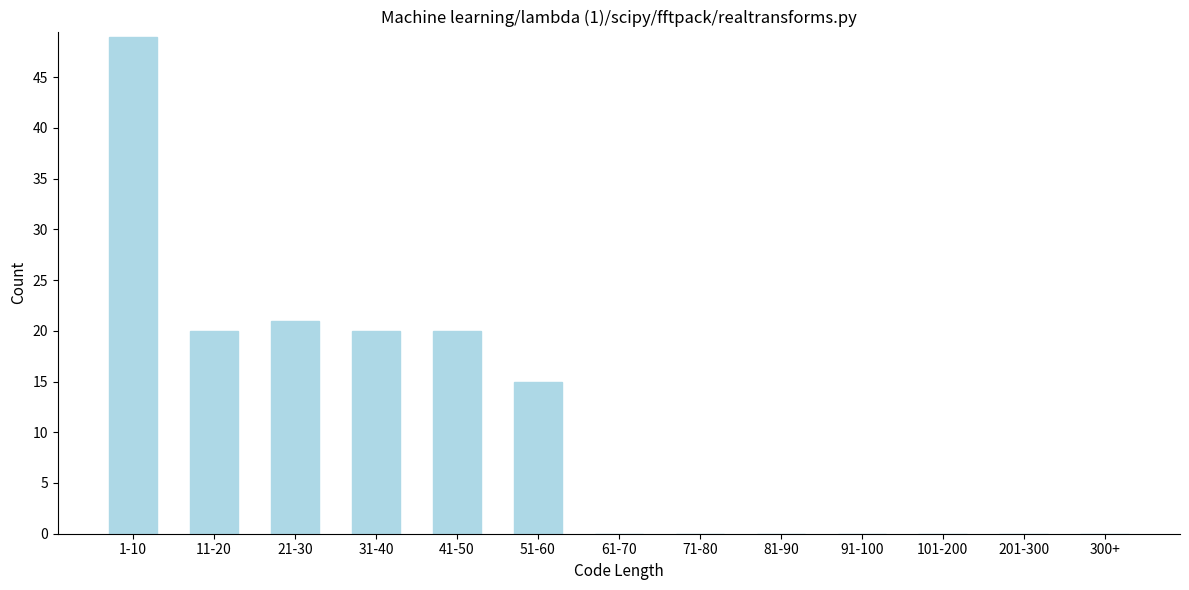

Reading right to left, transcribe all the data shown in this chart.

300+=0	201-300=0	101-200=0	91-100=0	81-90=0	71-80=0	61-70=0	51-60=15	41-50=20	31-40=20	21-30=21	11-20=20	1-10=49